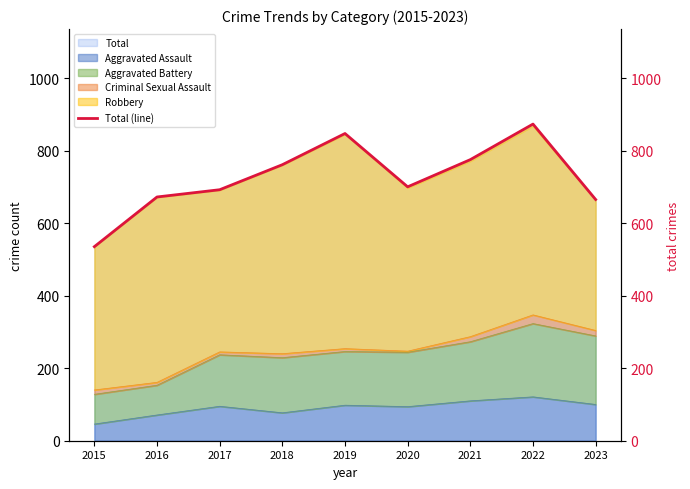

Between 2015 and 2022, which is larger?

2022